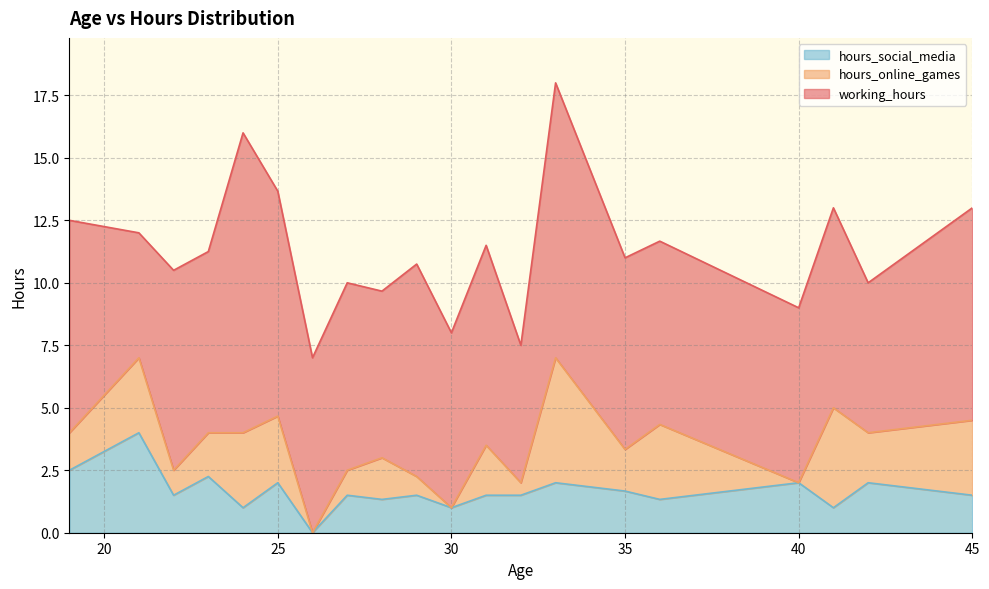

True or false: working_hours and hours_social_media cross at least once.

False